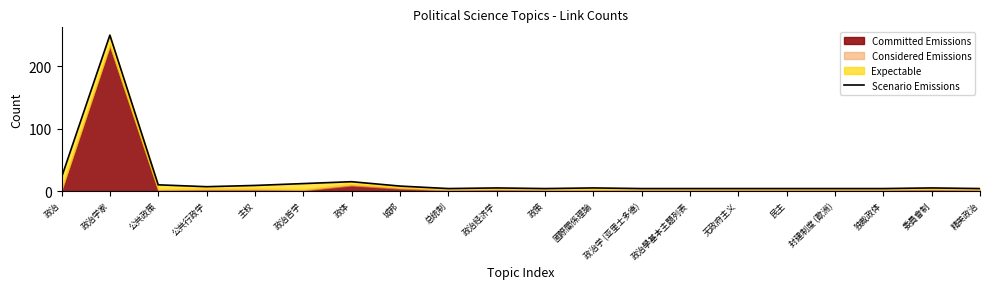

Reading left to right, extract all data points from this chart.

政治=22	政治学家=250	公共政策=10	公共行政学=7	主权=9	政治哲学=12	政体=15	城邦=8	总统制=4	政治经济学=5	政策=4	國際關係理論=5	政治学 (亚里士多德)=4	政治學基本主題列表=4	无政府主义=4	民主=4	封建制度 (歐洲)=4	独裁政体=4	委員會制=5	精英政治=4